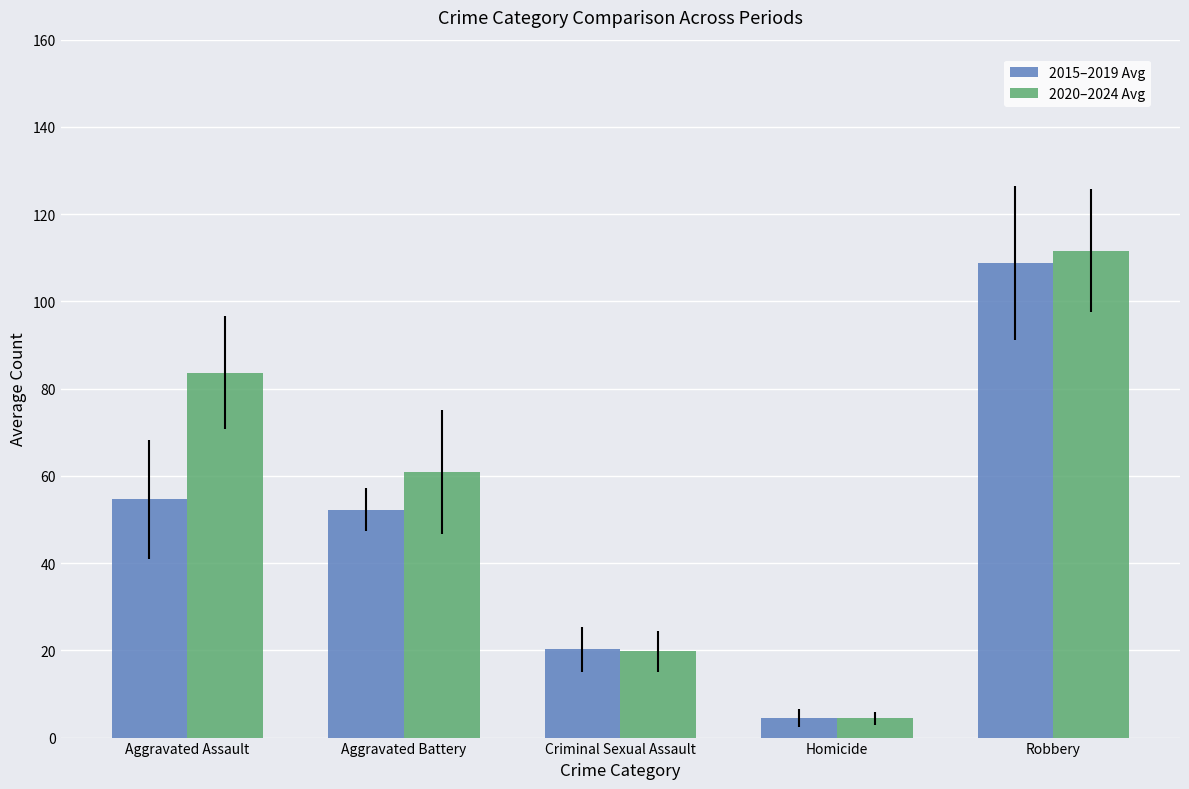

List the labels in order of 2015–2019 Avg value, largest first.

Robbery, Aggravated Assault, Aggravated Battery, Criminal Sexual Assault, Homicide